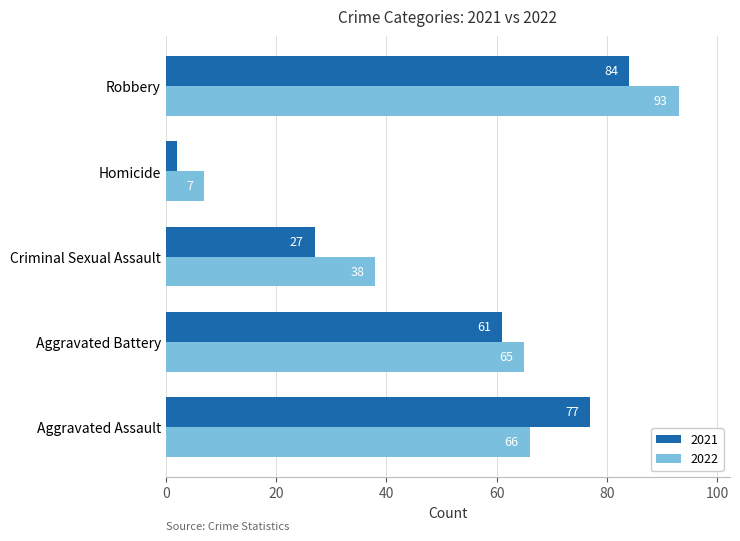

Where is 2022 nearest to the value 50?

Criminal Sexual Assault